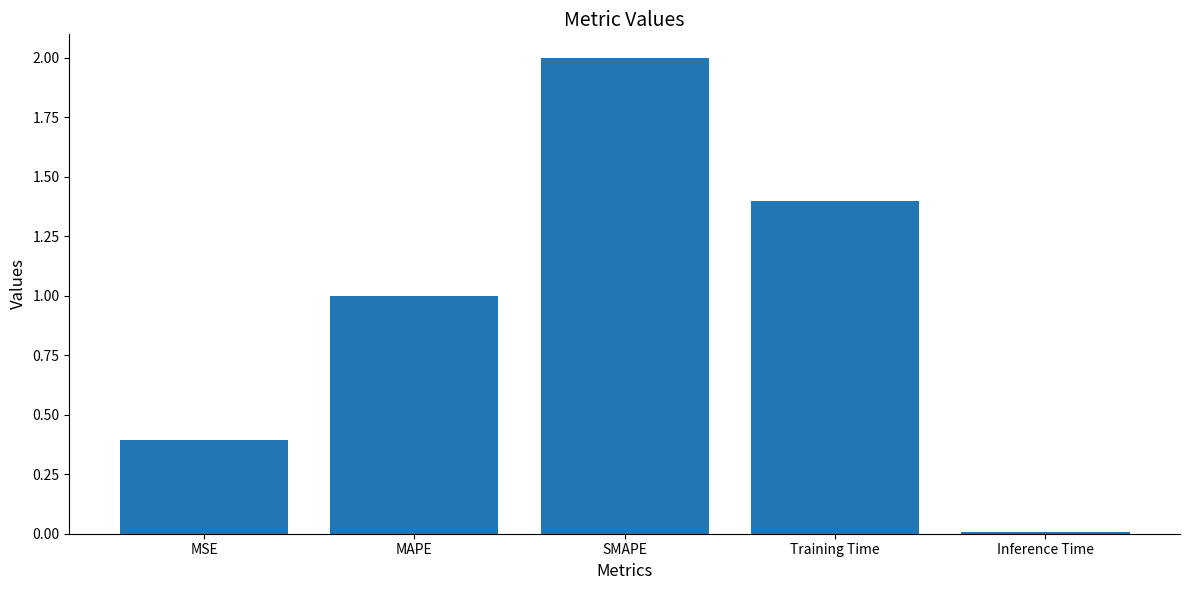

What is the label of the 5th bar from the left?

Inference Time